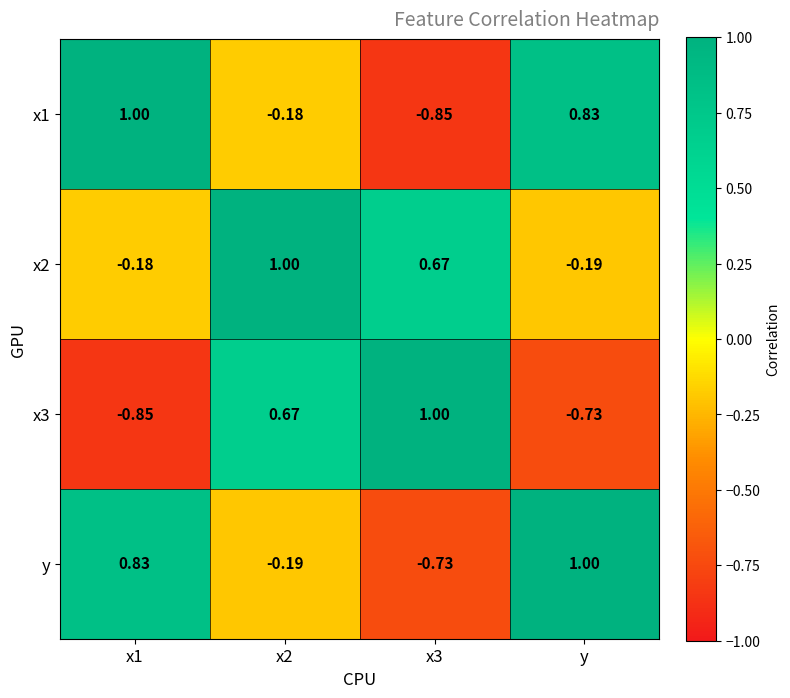

How many data points in x3 are above 0?

2